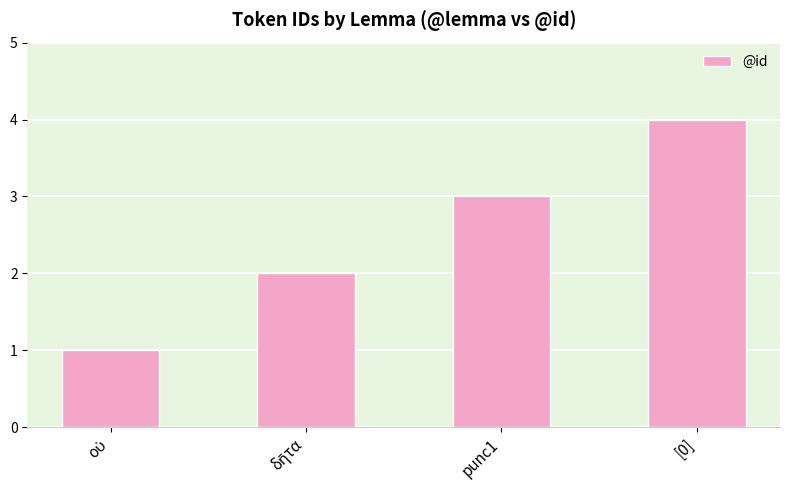

What is the difference between the maximum and minimum values?

3